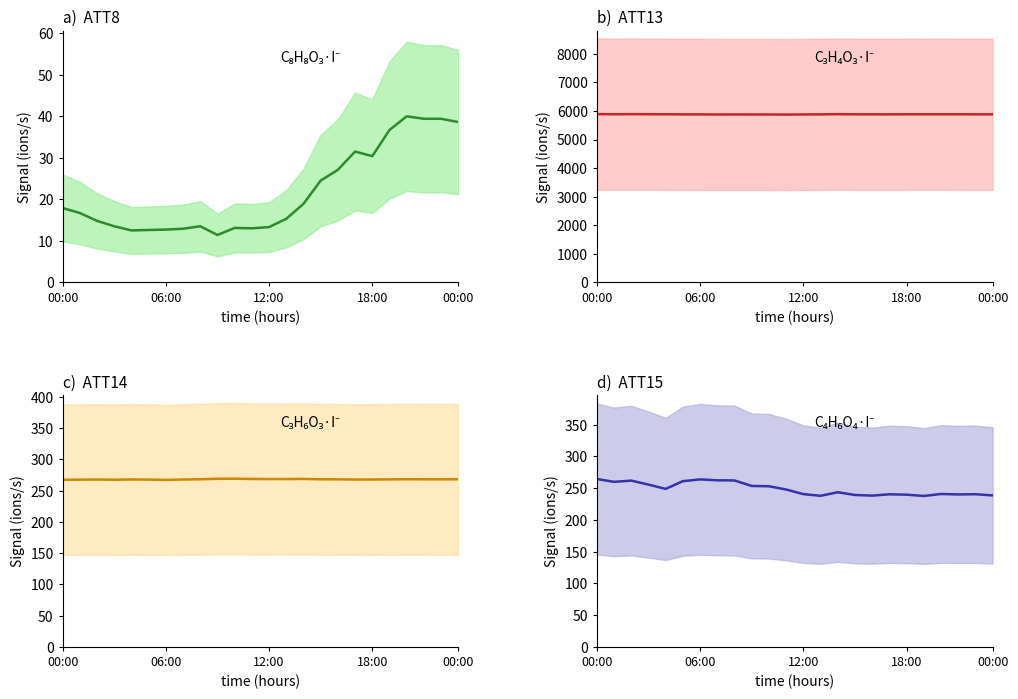

True or false: ATT13 and ATT8 (×10³) intersect in this chart.

False